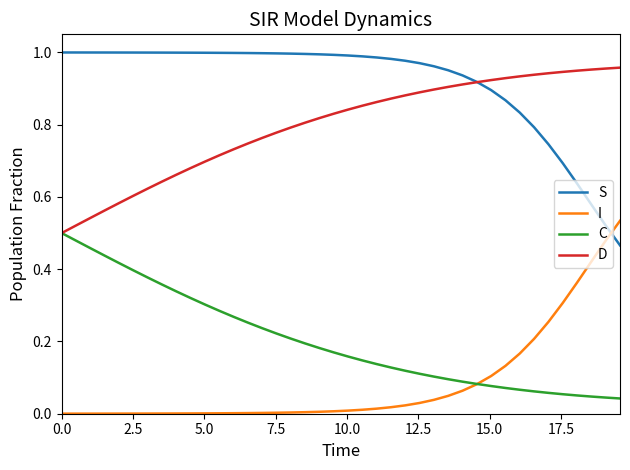

True or false: C and S cross at least once.

False